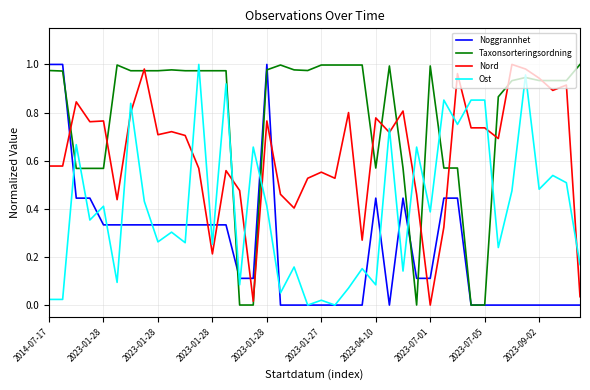

After their last crossing, which series has the higher values: Noggrannhet or Nord?

Nord